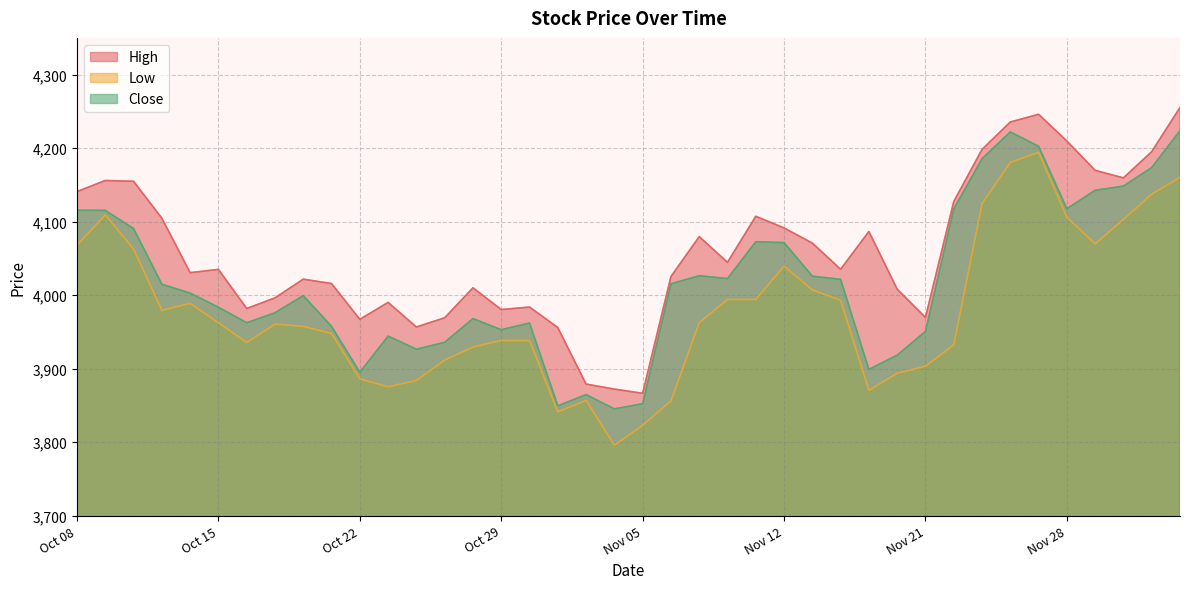

Between 2024-11-08 and 2024-12-02, which is larger?

2024-12-02